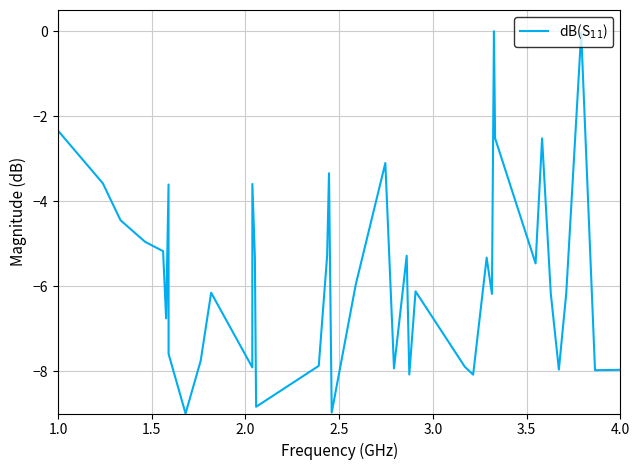

What is the smallest value displayed?

-9.0